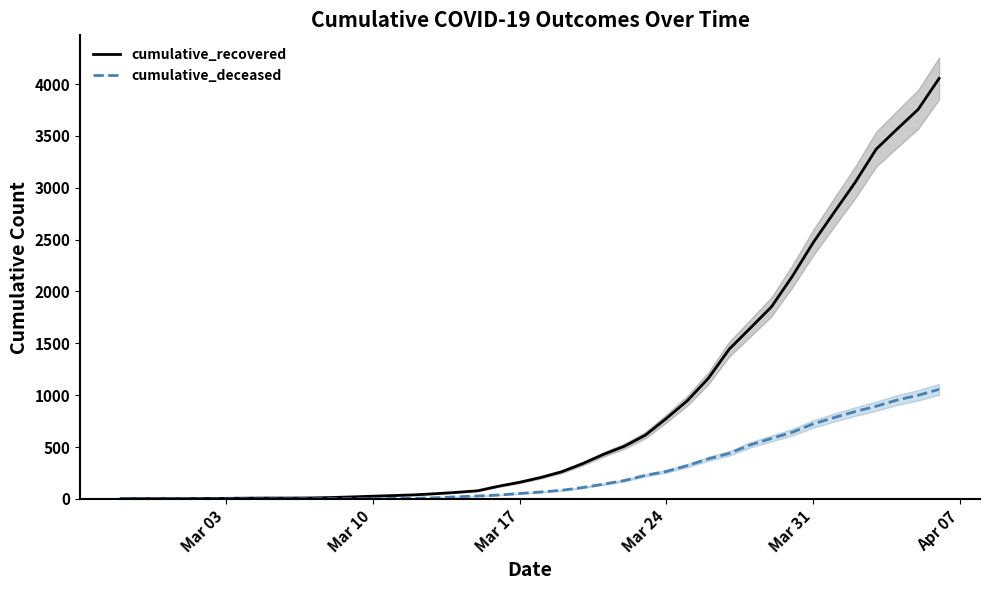

True or false: cumulative_deceased has more than 2 points higher than both neighbors.

False